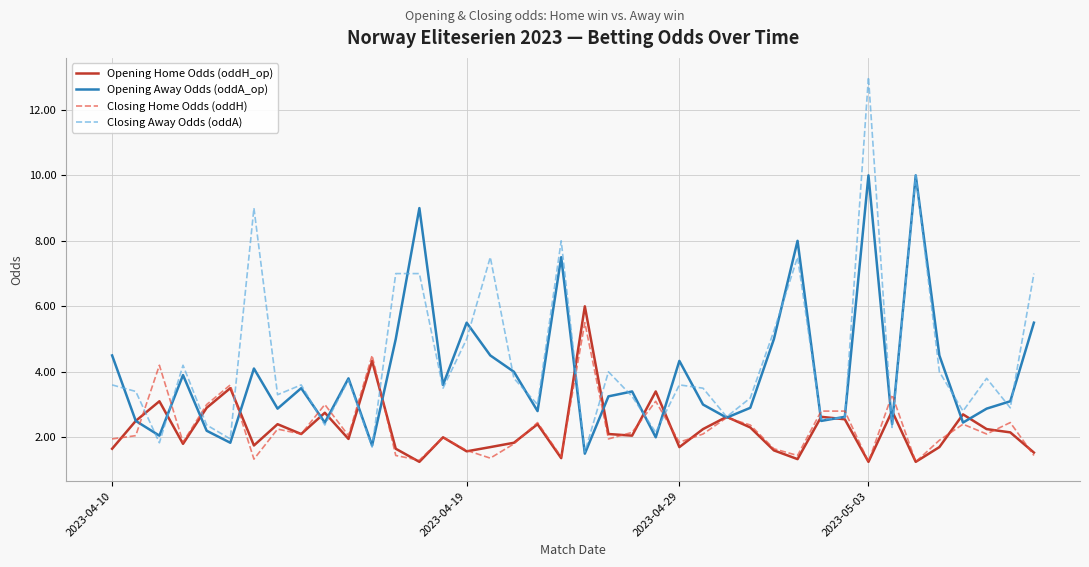

What is the lowest value of the Closing Away Odds (oddA) series?

1.6